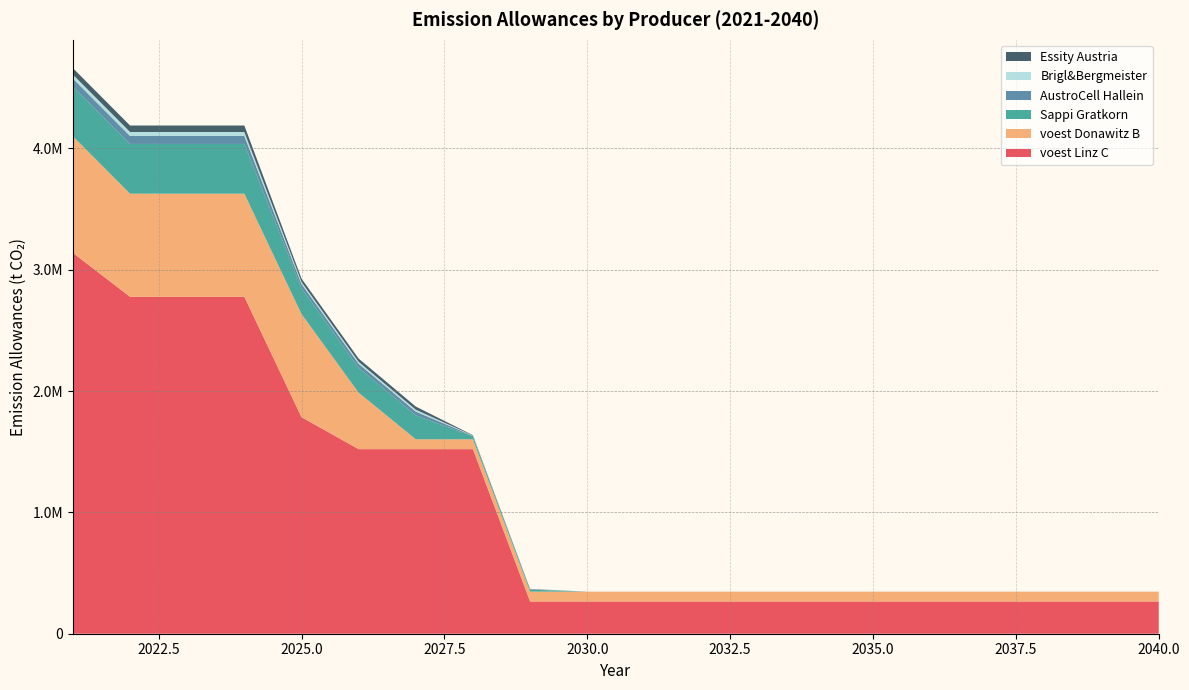

Reading left to right, extract all data points from this chart.

voest Linz C: 2021=3138466.7	2022=2776335.9	2023=2776335.9	2024=2776335.9	2025=1784737.1	2026=1520949.2	2027=1520949.2	2028=1520949.2	2029=265562.6	2030=265562.6	2031=265562.6	2032=265562.6	2033=265562.6	2034=265562.6	2035=265562.6	2036=265562.6	2037=265562.6	2038=265562.6	2039=265562.6	2040=265562.6
voest Donawitz B: 2021=960633.3	2022=849791.0	2023=849791.0	2024=849791.0	2025=849791.0	2026=465537.7	2027=81284.4	2028=81284.4	2029=81284.4	2030=81284.4	2031=81284.4	2032=81284.4	2033=81284.4	2034=81284.4	2035=81284.4	2036=81284.4	2037=81284.4	2038=81284.4	2039=81284.4	2040=81284.4
Sappi Gratkorn: 2021=410000.0	2022=410000.0	2023=410000.0	2024=410000.0	2025=213200.0	2026=205000.0	2027=196800.0	2028=24600.0	2029=16400.0	2030=0.0	2031=0.0	2032=0.0	2033=0.0	2034=0.0	2035=0.0	2036=0.0	2037=0.0	2038=0.0	2039=0.0	2040=0.0
AustroCell Hallein: 2021=65600.0	2022=65600.0	2023=65600.0	2024=65600.0	2025=34112.0	2026=32800.0	2027=31488.0	2028=3936.0	2029=2624.0	2030=0.0	2031=0.0	2032=0.0	2033=0.0	2034=0.0	2035=0.0	2036=0.0	2037=0.0	2038=0.0	2039=0.0	2040=0.0
Brigl&Bergmeister: 2021=32800.0	2022=32800.0	2023=32800.0	2024=32800.0	2025=17056.0	2026=16400.0	2027=15744.0	2028=1968.0	2029=1312.0	2030=0.0	2031=0.0	2032=0.0	2033=0.0	2034=0.0	2035=0.0	2036=0.0	2037=0.0	2038=0.0	2039=0.0	2040=0.0
Essity Austria: 2021=53300.0	2022=53300.0	2023=53300.0	2024=53300.0	2025=27716.0	2026=26650.0	2027=25584.0	2028=3198.0	2029=2132.0	2030=0.0	2031=0.0	2032=0.0	2033=0.0	2034=0.0	2035=0.0	2036=0.0	2037=0.0	2038=0.0	2039=0.0	2040=0.0